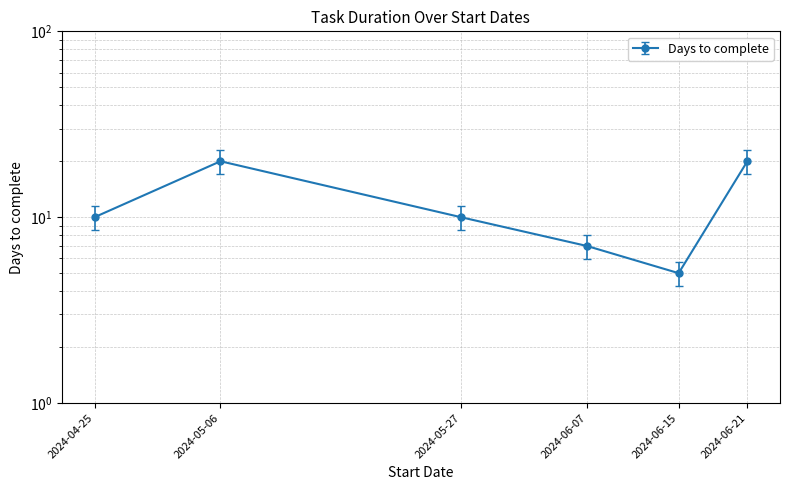

Where does the data first go above 11?

2024-04-25